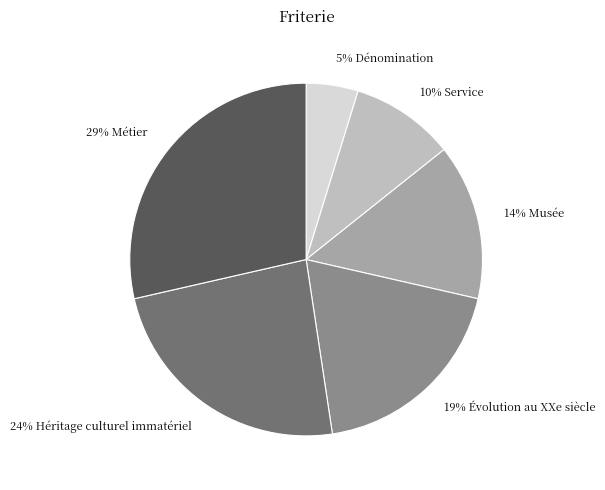

Is there a majority slice in this chart?

No